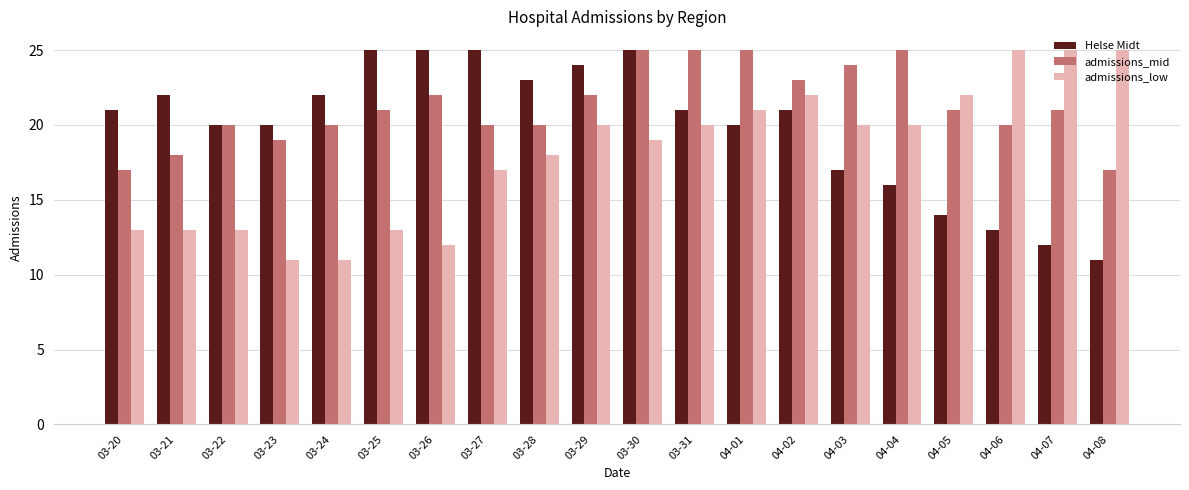

What is the difference between the highest and lowest values at 04-03?

7